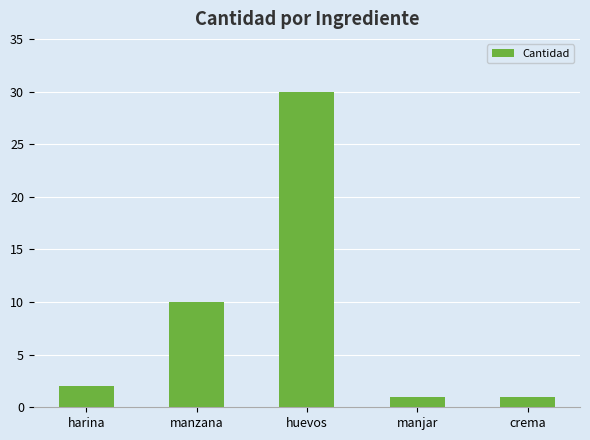

The chart shows a value of 30 at huevos. True or false?

True